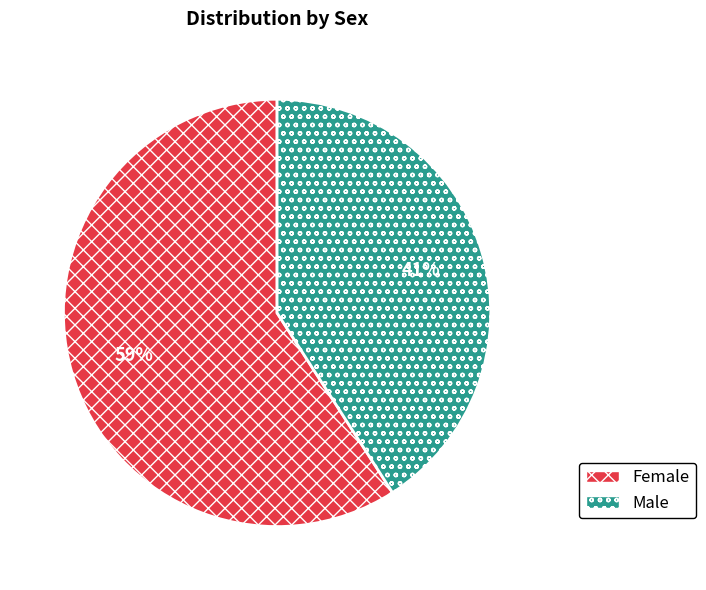

How many segments does this pie chart have?

2